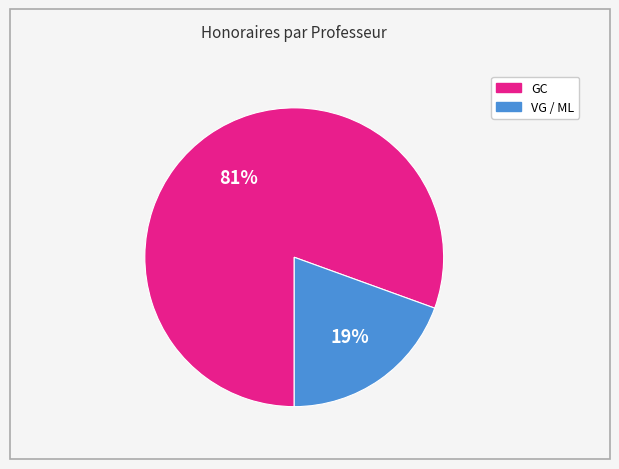

What is the largest slice in the pie chart?

GC